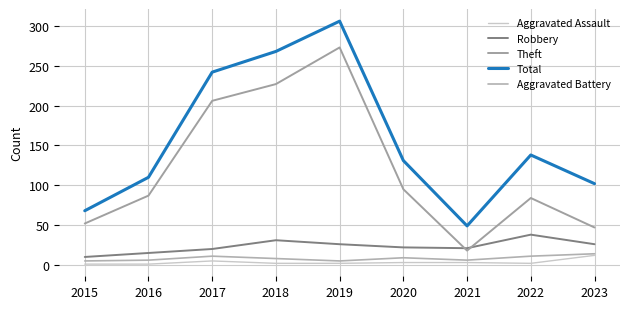

How many interior local valleys does the Aggravated Battery series have?

2